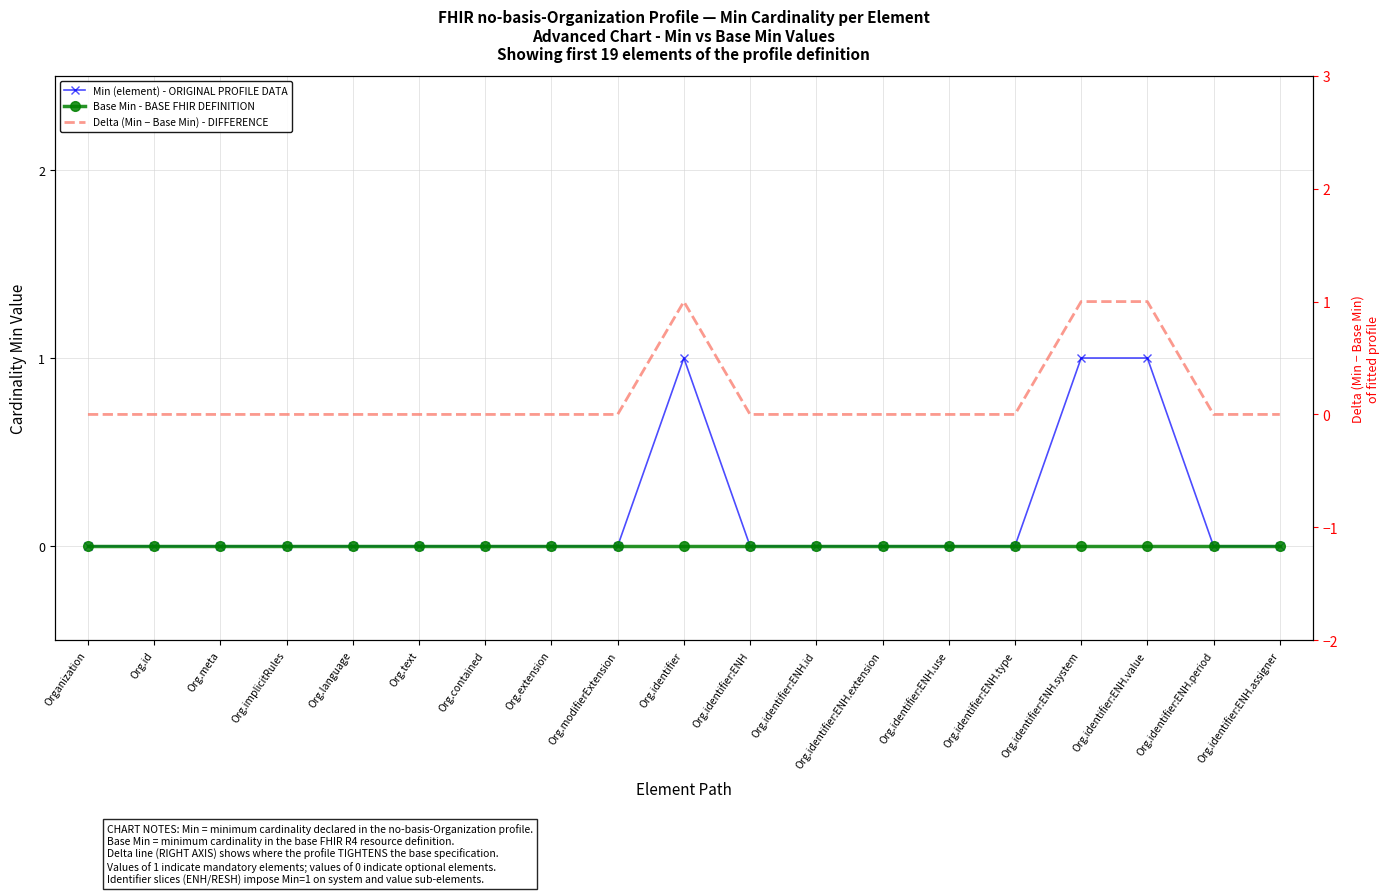

True or false: Delta (Min − Base Min) - DIFFERENCE has a value of 1 at Org.identifier:ENH.assigner.

False